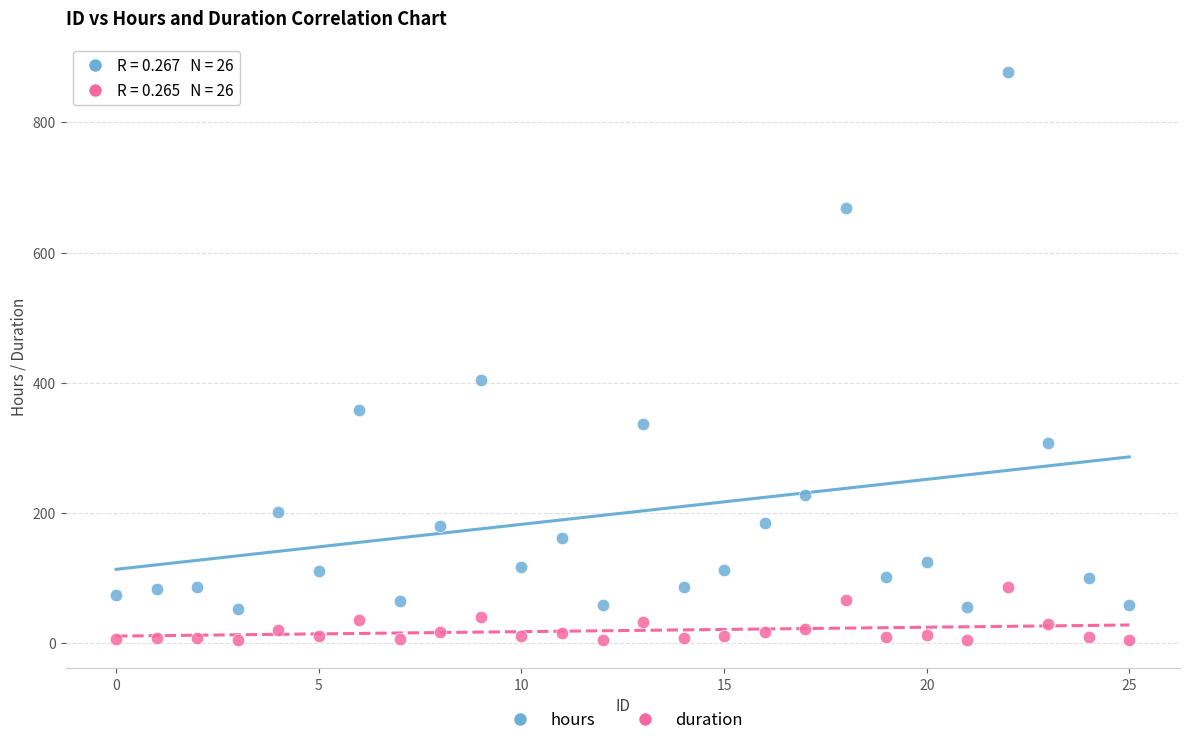

Which series has the widest spread of Y values?

hours